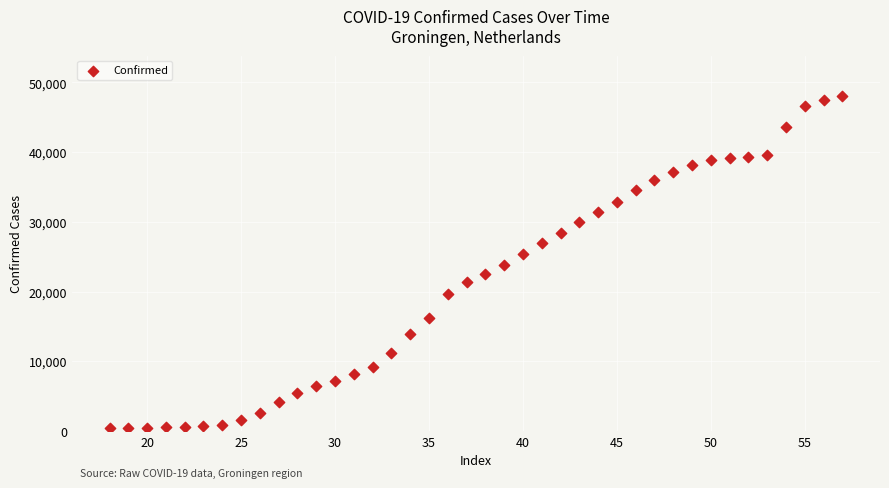

What is the range of Y values (max minus min)?

47714